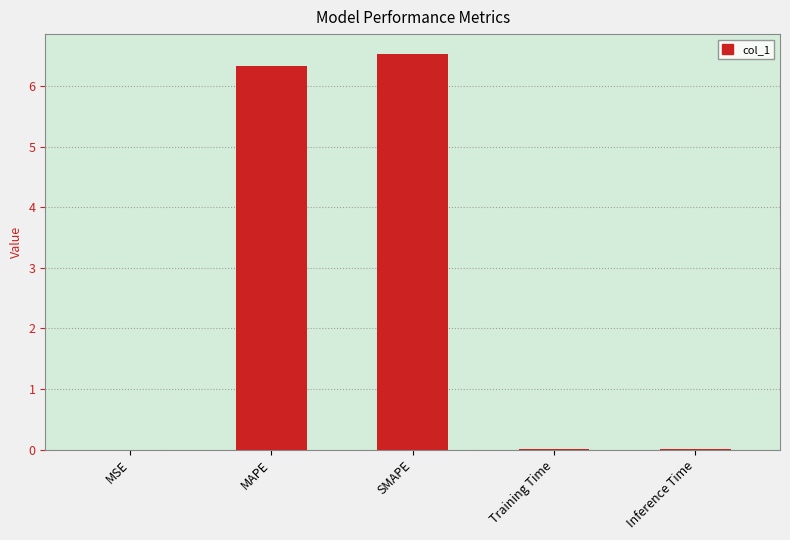

True or false: the data shows 6.5 at SMAPE.

True